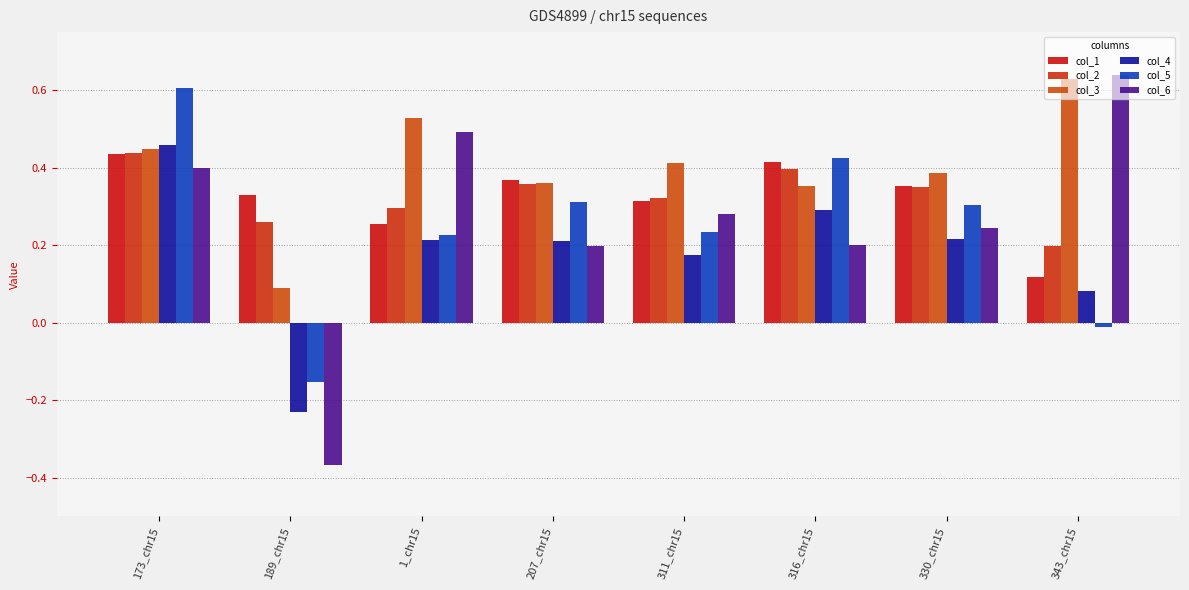

The col_4 series shows 0.2 at 330_chr15. True or false?

True